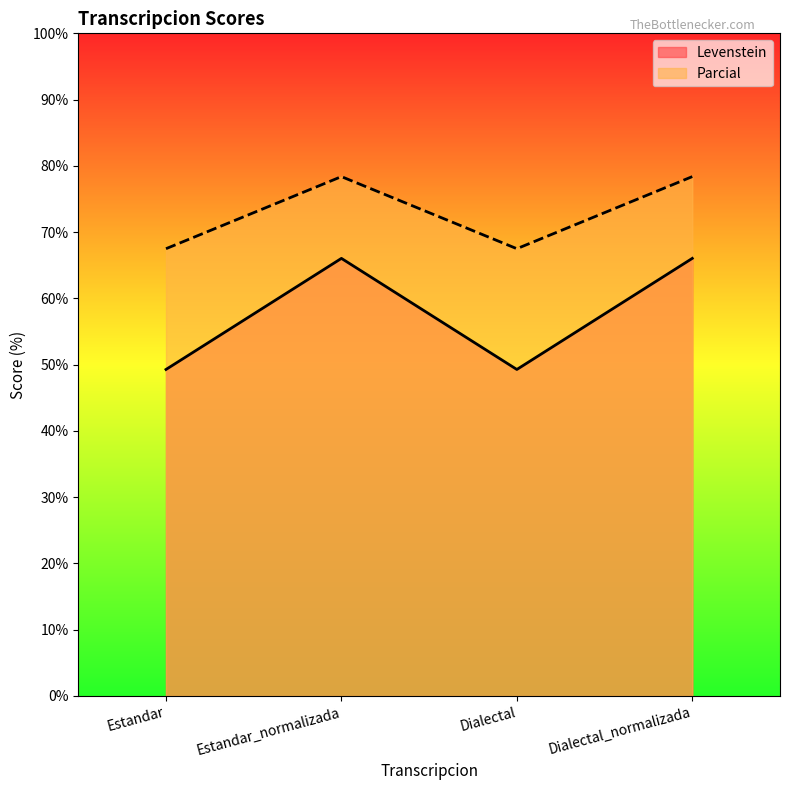

True or false: Parcial has a value of 105.7 at Dialectal_normalizada.

False